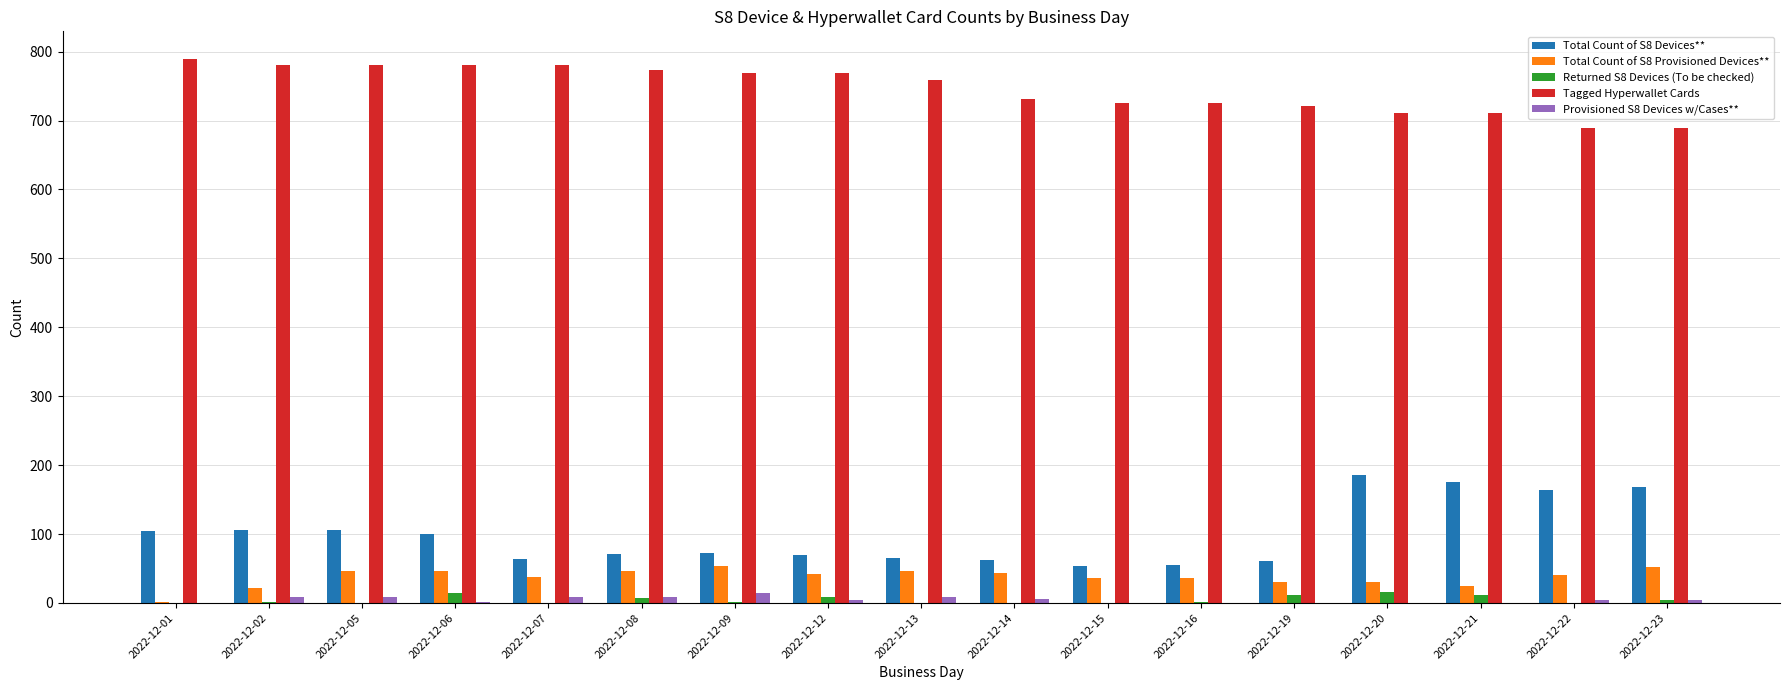

The Total Count of S8 Devices** series shows 52 at 2022-12-21. True or false?

False